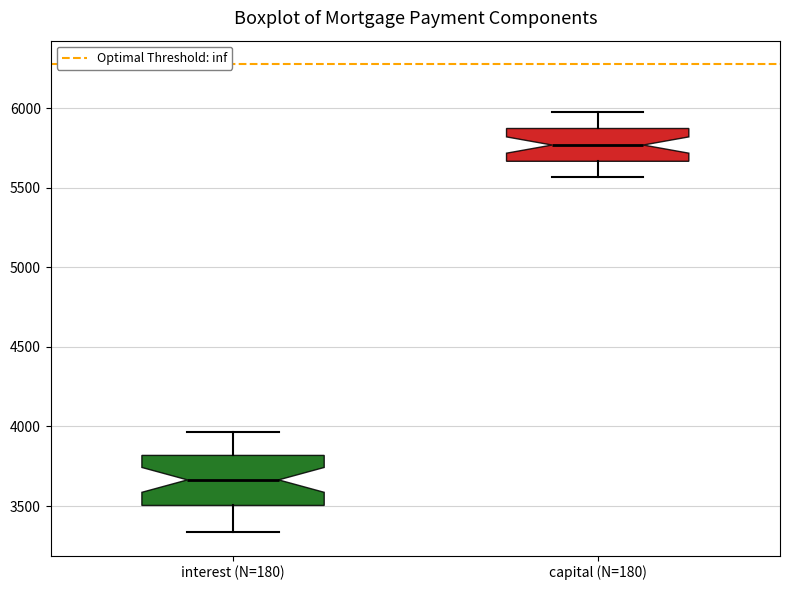

Where does the lower whisker of the box for capital (N=180) end on the y-axis? The values are not printed on the chart, so give them approximately, as read against the axis.

5550